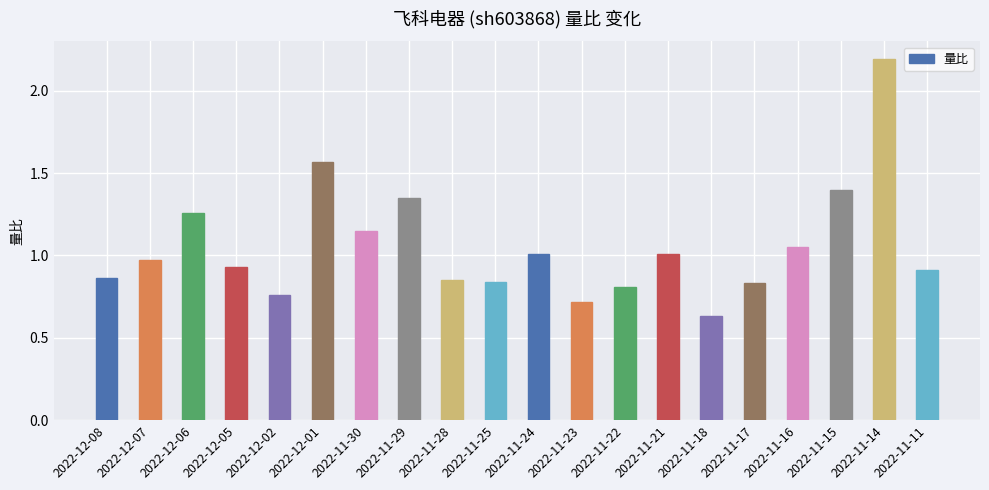

What is the label of the 20th bar from the left?

2022-11-11